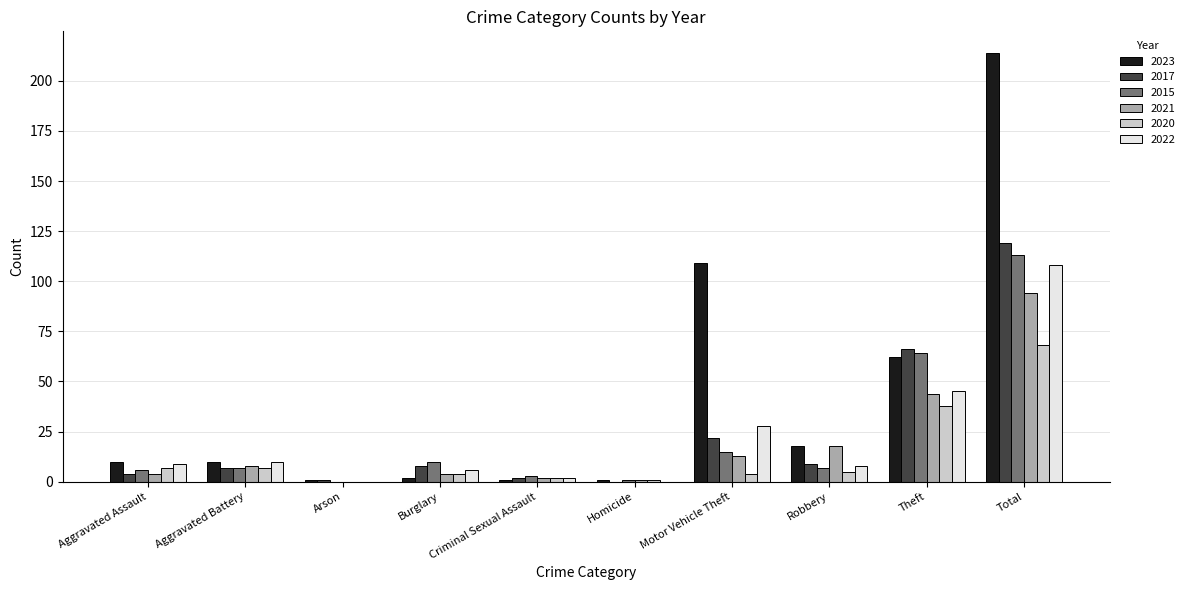

What is the sum of all 2021 values?

188